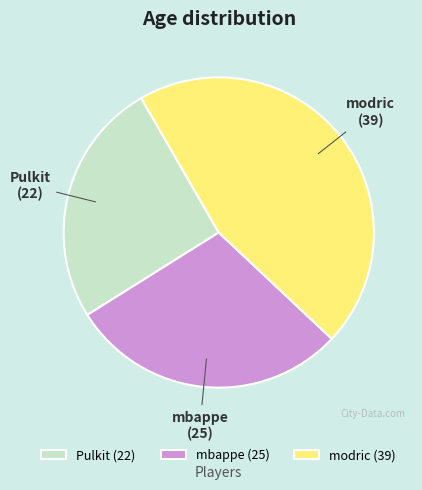

Do Pulkit and mbappe together represent more than half of the pie?

Yes